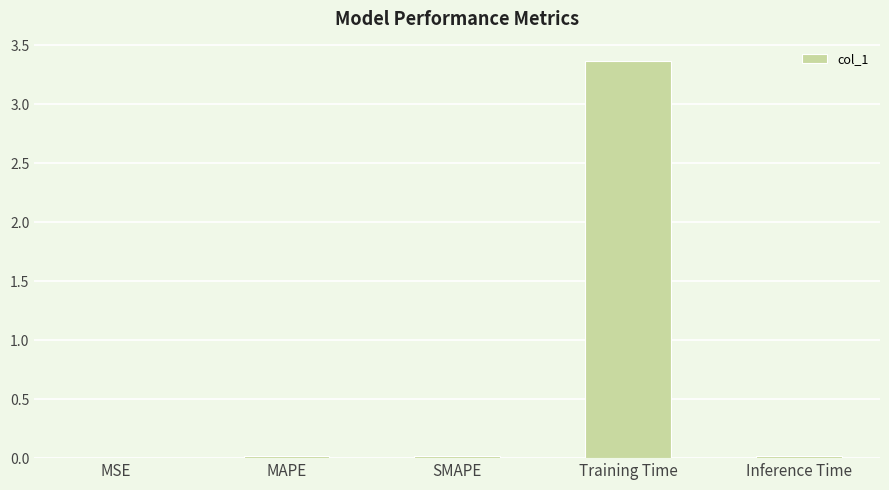

Which has a higher value, MAPE or Training Time?

Training Time